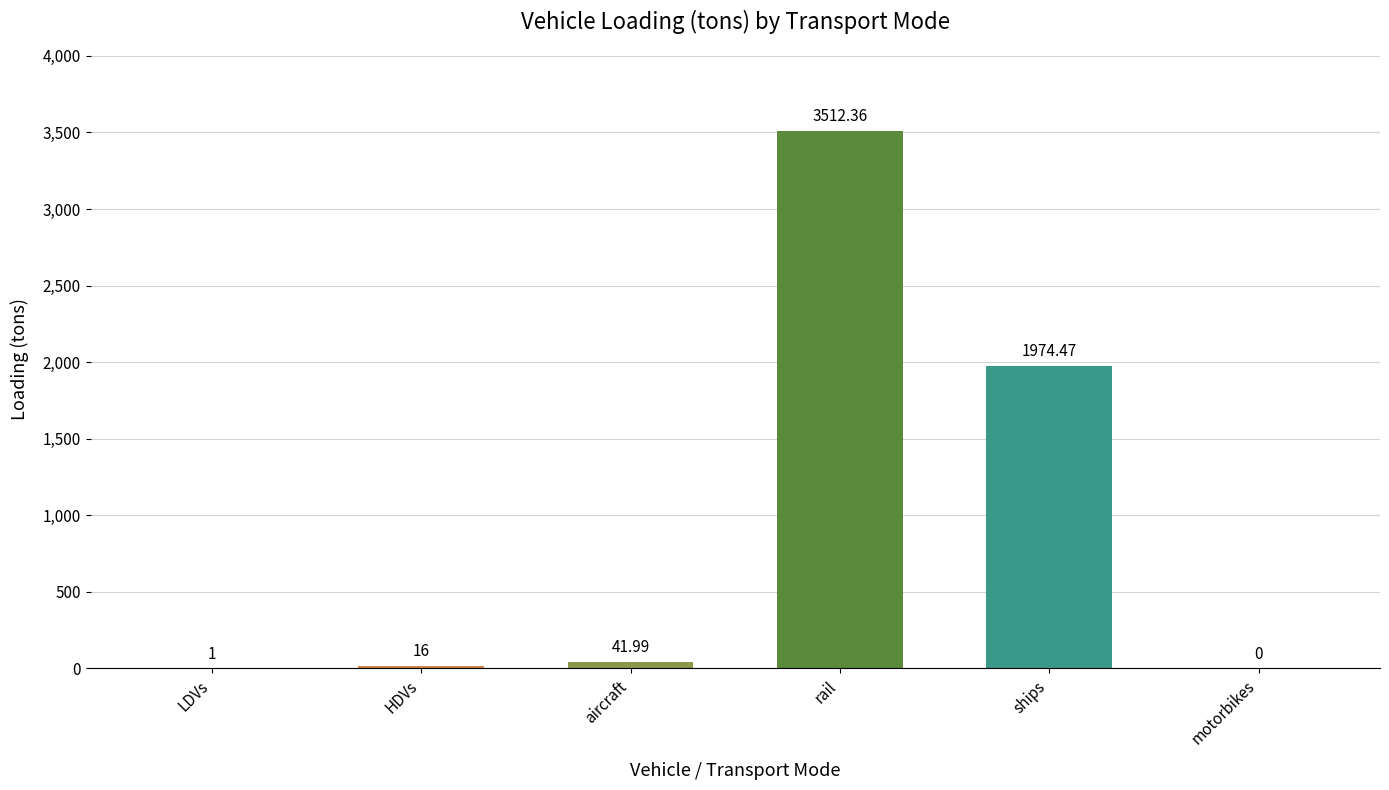

Which label corresponds to the largest value in the chart?

rail